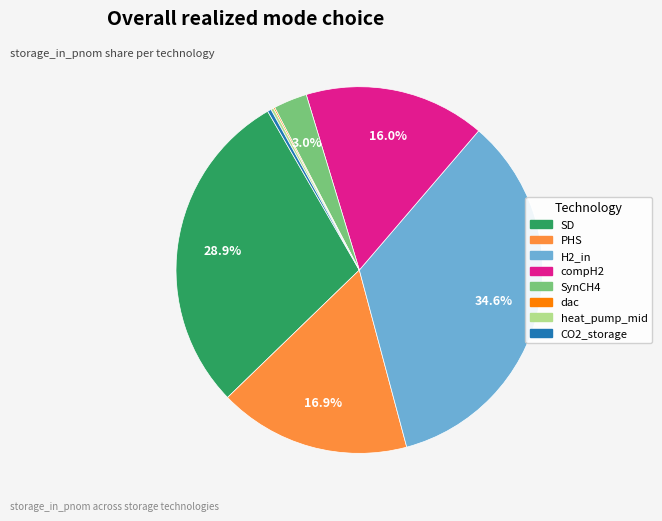

Is it true that compH2 is 16% of the pie?

True